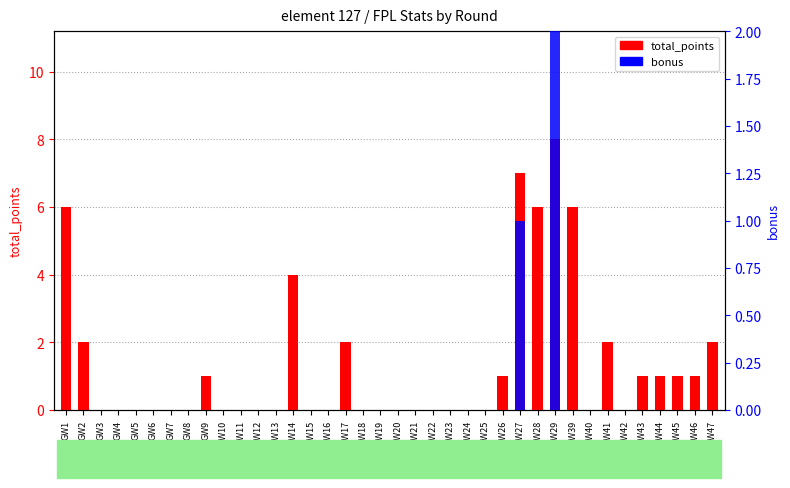

Which category has the lowest value across all series?

GW3